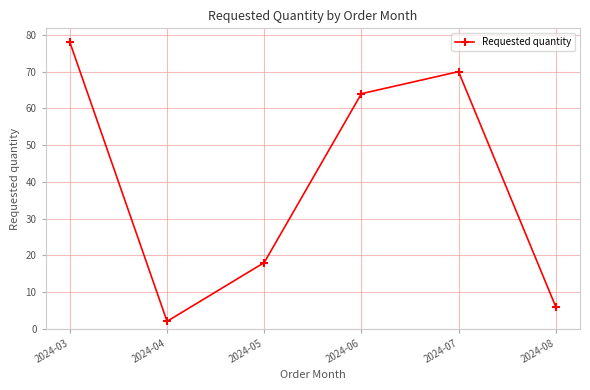

Rank the categories by value from highest to lowest.

2024-03, 2024-07, 2024-06, 2024-05, 2024-08, 2024-04